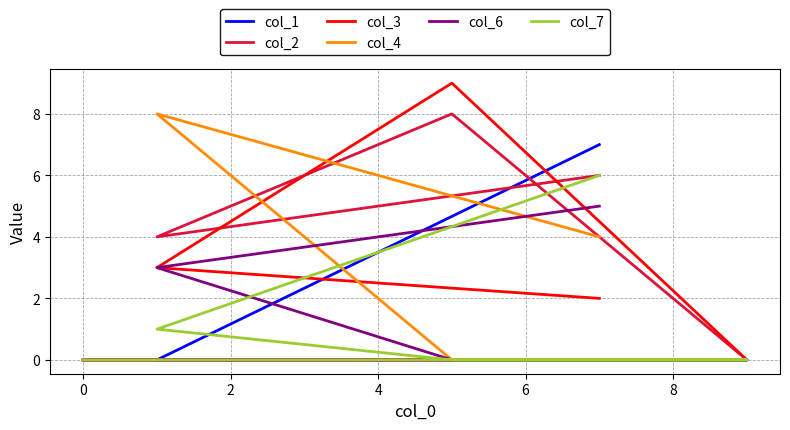

How many lines are shown in the chart?

6